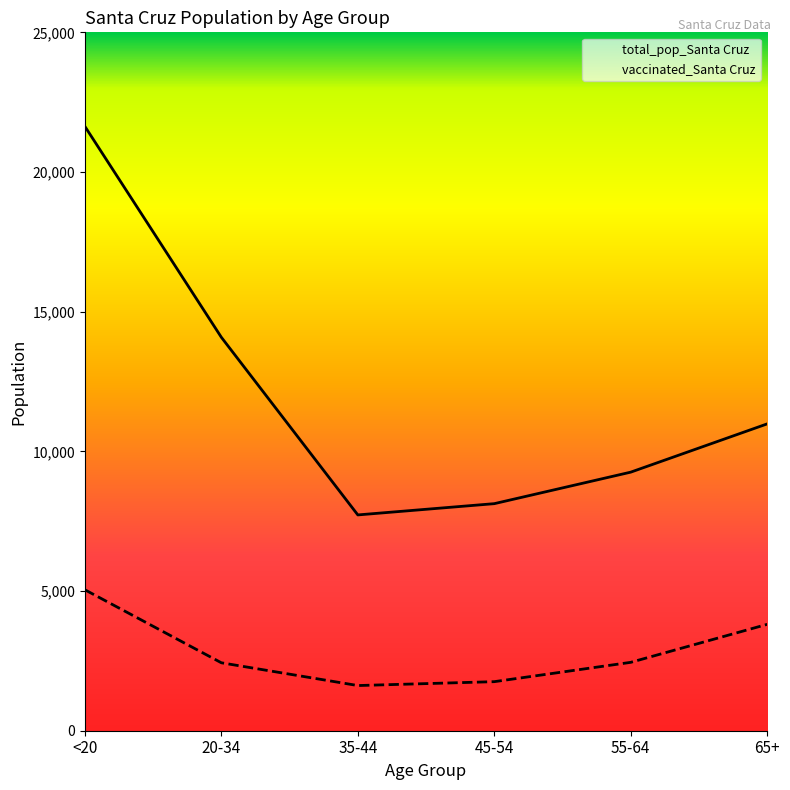

Which series changed the most between 20-34 and 55-64?

total_pop_Santa Cruz